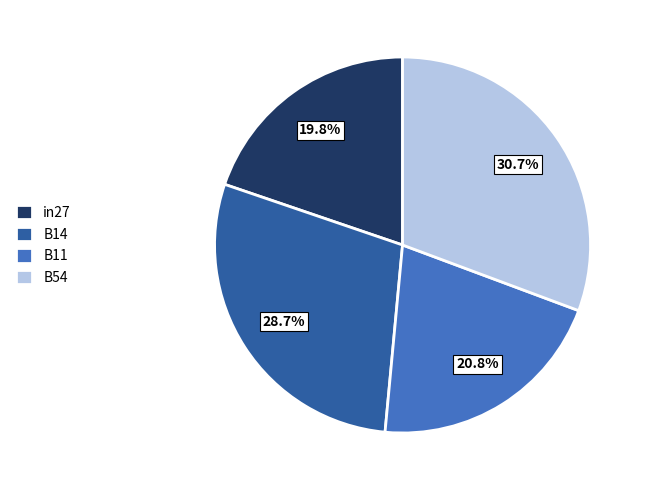

Rank the categories by value from lowest to highest.

in27, B11, B14, B54